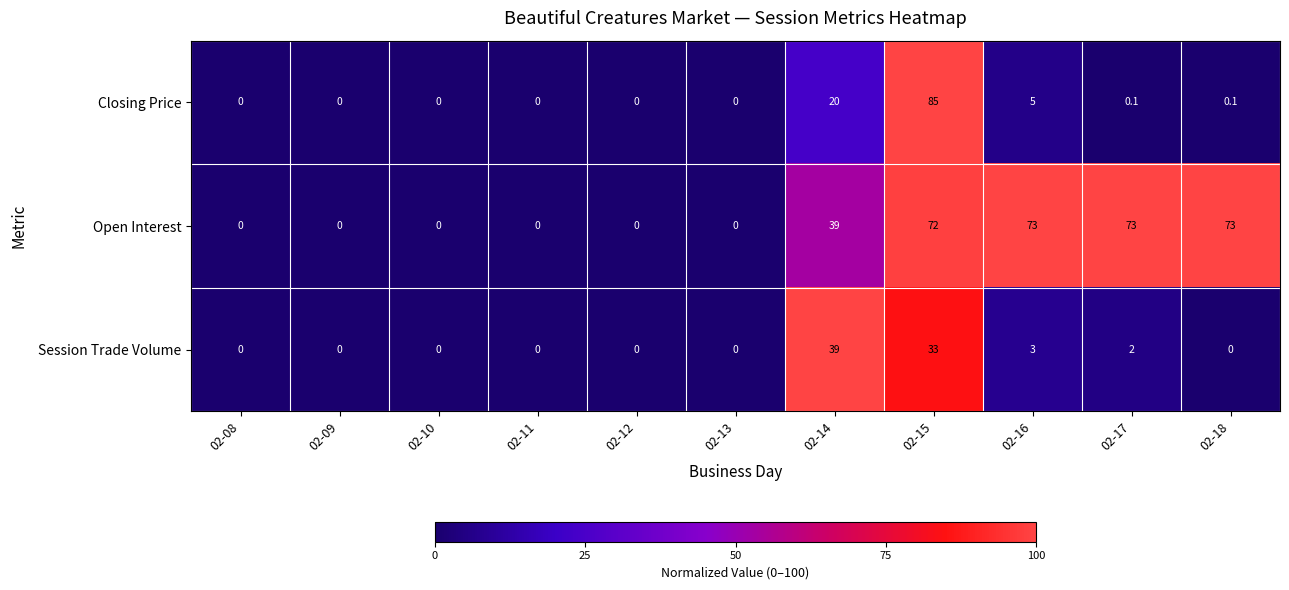

Rank the series by their maximum value, from highest to lowest.

Closing Price, Open Interest, Session Trade Volume